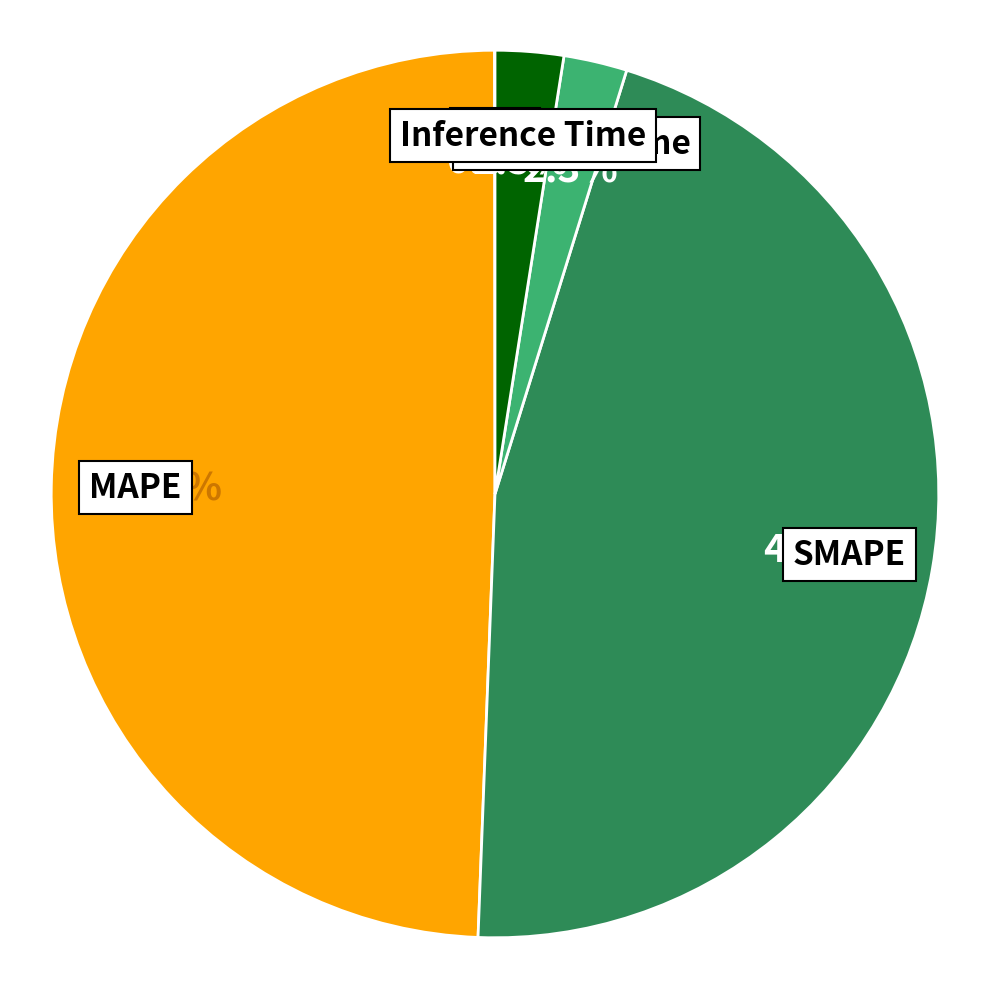

Do MAPE and Training Time together represent more than half of the pie?

Yes